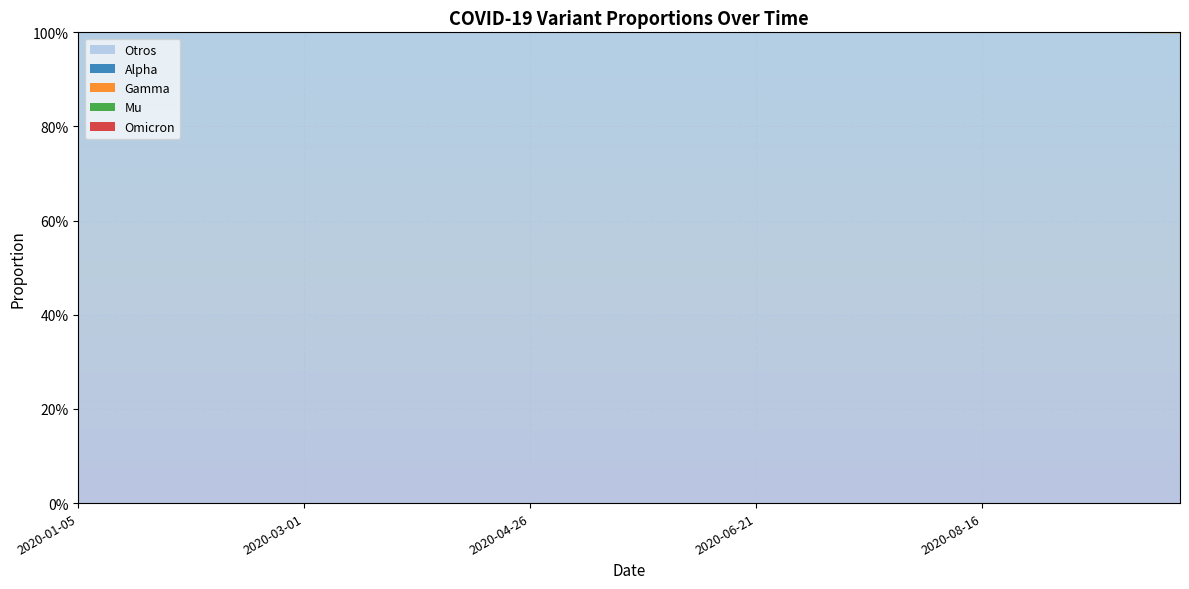

Reading right to left, transcribe all the data shown in this chart.

Alpha: 2020-10-04=0.0	2020-09-27=0.0	2020-09-20=0.0	2020-09-13=0.0	2020-09-06=0.0	2020-08-30=0.0	2020-08-23=0.0	2020-08-16=0.0	2020-08-09=0.0	2020-08-02=0.0	2020-07-26=0.0	2020-07-19=0.0	2020-07-12=0.0	2020-07-05=0.0	2020-06-28=0.0	2020-06-21=0.0	2020-06-14=0.0	2020-06-07=0.0	2020-05-31=0.0	2020-05-24=0.0	2020-05-17=0.0	2020-05-10=0.0	2020-05-03=0.0	2020-04-26=0.0	2020-04-19=0.0	2020-04-12=0.0	2020-04-05=0.0	2020-03-29=0.0	2020-03-22=0.0	2020-03-15=0.0	2020-03-08=0.0	2020-03-01=0.0	2020-02-23=0.0	2020-02-16=0.0	2020-02-09=0.0	2020-02-02=0.0	2020-01-26=0.0	2020-01-19=0.0	2020-01-12=0.0	2020-01-05=0.0
Gamma: 2020-10-04=0.0	2020-09-27=0.0	2020-09-20=0.0	2020-09-13=0.0	2020-09-06=0.0	2020-08-30=0.0	2020-08-23=0.0	2020-08-16=0.0	2020-08-09=0.0	2020-08-02=0.0	2020-07-26=0.0	2020-07-19=0.0	2020-07-12=0.0	2020-07-05=0.0	2020-06-28=0.0	2020-06-21=0.0	2020-06-14=0.0	2020-06-07=0.0	2020-05-31=0.0	2020-05-24=0.0	2020-05-17=0.0	2020-05-10=0.0	2020-05-03=0.0	2020-04-26=0.0	2020-04-19=0.0	2020-04-12=0.0	2020-04-05=0.0	2020-03-29=0.0	2020-03-22=0.0	2020-03-15=0.0	2020-03-08=0.0	2020-03-01=0.0	2020-02-23=0.0	2020-02-16=0.0	2020-02-09=0.0	2020-02-02=0.0	2020-01-26=0.0	2020-01-19=0.0	2020-01-12=0.0	2020-01-05=0.0
Mu: 2020-10-04=0.0	2020-09-27=0.0	2020-09-20=0.0	2020-09-13=0.0	2020-09-06=0.0	2020-08-30=0.0	2020-08-23=0.0	2020-08-16=0.0	2020-08-09=0.0	2020-08-02=0.0	2020-07-26=0.0	2020-07-19=0.0	2020-07-12=0.0	2020-07-05=0.0	2020-06-28=0.0	2020-06-21=0.0	2020-06-14=0.0	2020-06-07=0.0	2020-05-31=0.0	2020-05-24=0.0	2020-05-17=0.0	2020-05-10=0.0	2020-05-03=0.0	2020-04-26=0.0	2020-04-19=0.0	2020-04-12=0.0	2020-04-05=0.0	2020-03-29=0.0	2020-03-22=0.0	2020-03-15=0.0	2020-03-08=0.0	2020-03-01=0.0	2020-02-23=0.0	2020-02-16=0.0	2020-02-09=0.0	2020-02-02=0.0	2020-01-26=0.0	2020-01-19=0.0	2020-01-12=0.0	2020-01-05=0.0
Omicron: 2020-10-04=0.0	2020-09-27=0.0	2020-09-20=0.0	2020-09-13=0.0	2020-09-06=0.0	2020-08-30=0.0	2020-08-23=0.0	2020-08-16=0.0	2020-08-09=0.0	2020-08-02=0.0	2020-07-26=0.0	2020-07-19=0.0	2020-07-12=0.0	2020-07-05=0.0	2020-06-28=0.0	2020-06-21=0.0	2020-06-14=0.0	2020-06-07=0.0	2020-05-31=0.0	2020-05-24=0.0	2020-05-17=0.0	2020-05-10=0.0	2020-05-03=0.0	2020-04-26=0.0	2020-04-19=0.0	2020-04-12=0.0	2020-04-05=0.0	2020-03-29=0.0	2020-03-22=0.0	2020-03-15=0.0	2020-03-08=0.0	2020-03-01=0.0	2020-02-23=0.0	2020-02-16=0.0	2020-02-09=0.0	2020-02-02=0.0	2020-01-26=0.0	2020-01-19=0.0	2020-01-12=0.0	2020-01-05=0.0
Otros: 2020-10-04=1.0	2020-09-27=1.0	2020-09-20=1.0	2020-09-13=1.0	2020-09-06=1.0	2020-08-30=1.0	2020-08-23=1.0	2020-08-16=1.0	2020-08-09=1.0	2020-08-02=1.0	2020-07-26=1.0	2020-07-19=1.0	2020-07-12=1.0	2020-07-05=1.0	2020-06-28=1.0	2020-06-21=1.0	2020-06-14=1.0	2020-06-07=1.0	2020-05-31=1.0	2020-05-24=1.0	2020-05-17=1.0	2020-05-10=1.0	2020-05-03=1.0	2020-04-26=1.0	2020-04-19=1.0	2020-04-12=1.0	2020-04-05=1.0	2020-03-29=1.0	2020-03-22=1.0	2020-03-15=1.0	2020-03-08=1.0	2020-03-01=1.0	2020-02-23=1.0	2020-02-16=1.0	2020-02-09=1.0	2020-02-02=1.0	2020-01-26=1.0	2020-01-19=1.0	2020-01-12=1.0	2020-01-05=1.0